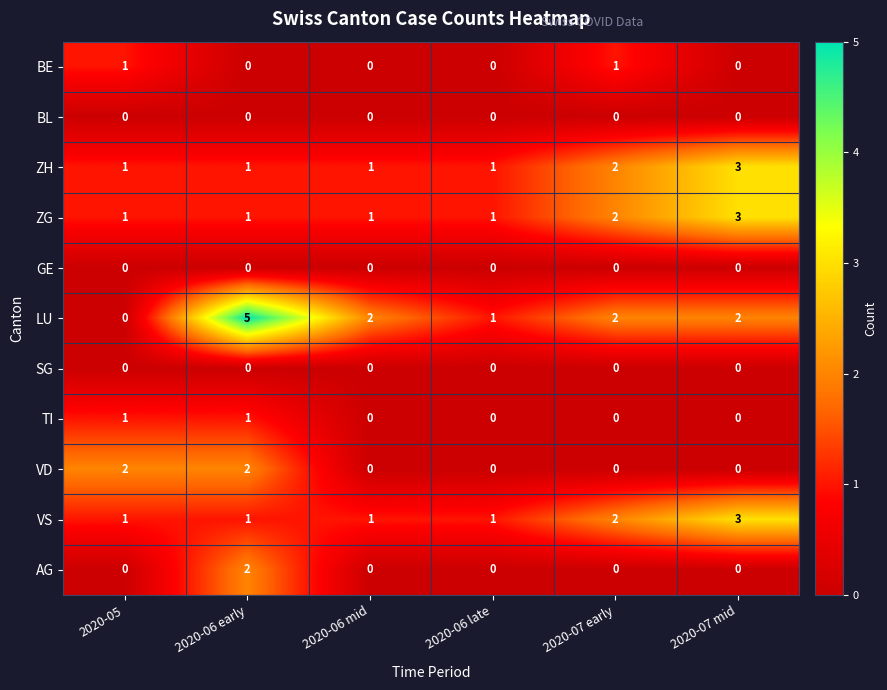

How many categories are shown in the chart?

6